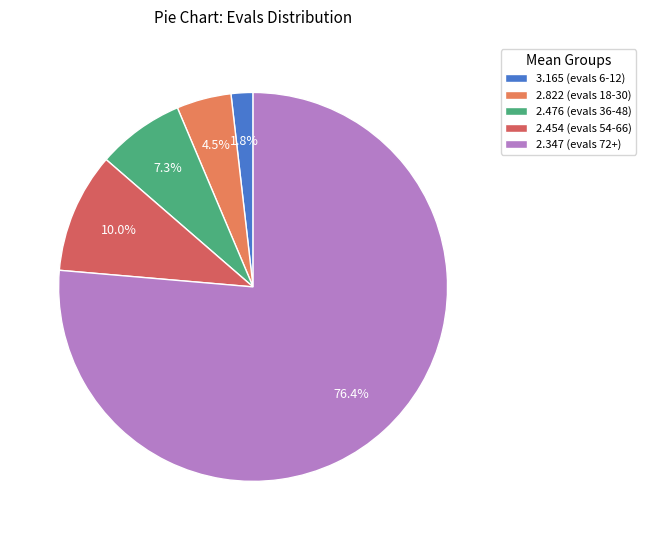

Does any single category account for the majority?

Yes